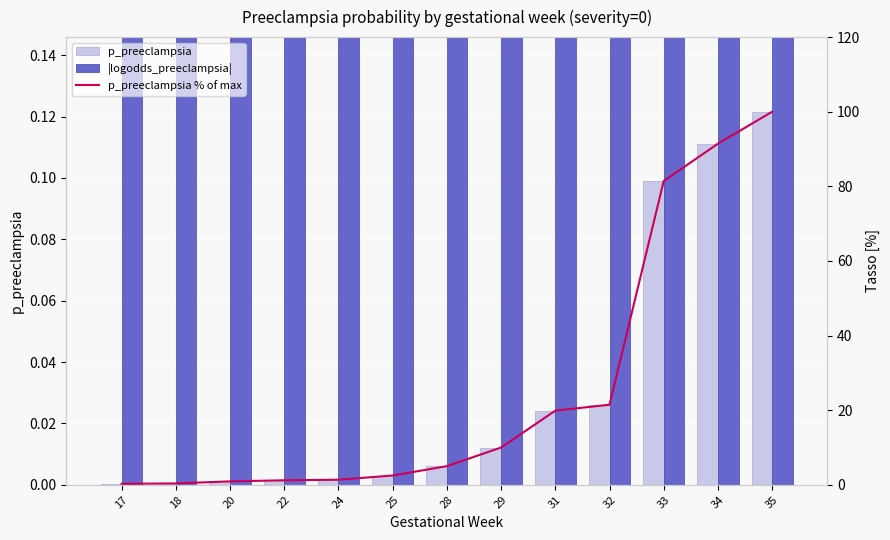

At which label is p_preeclampsia closest to 0?

17